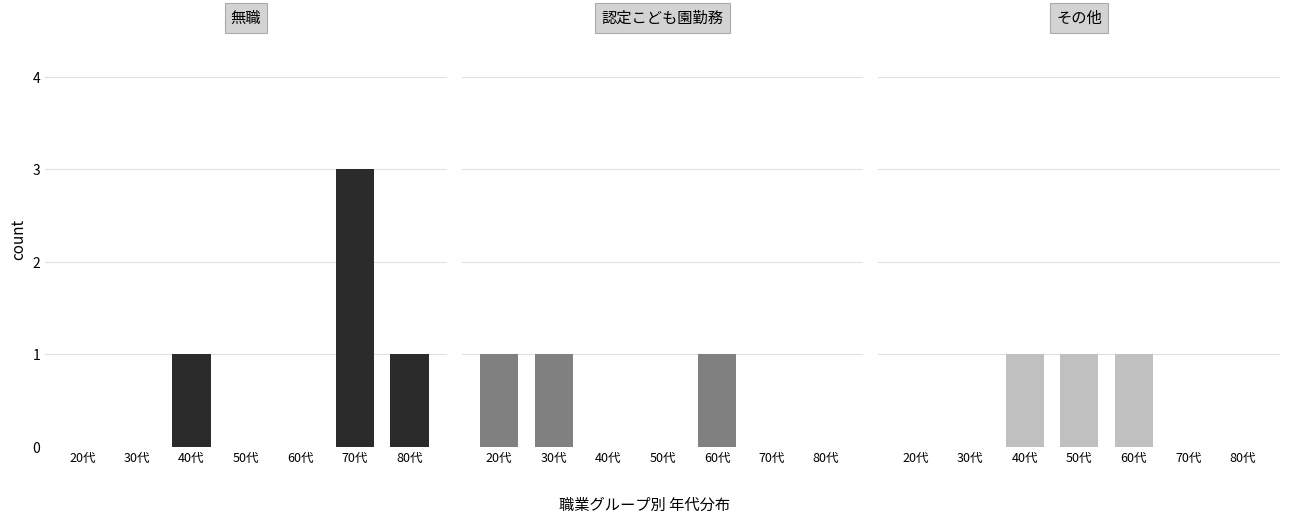

List the series in order of their peak value, highest first.

無職, 認定こども園勤務, その他